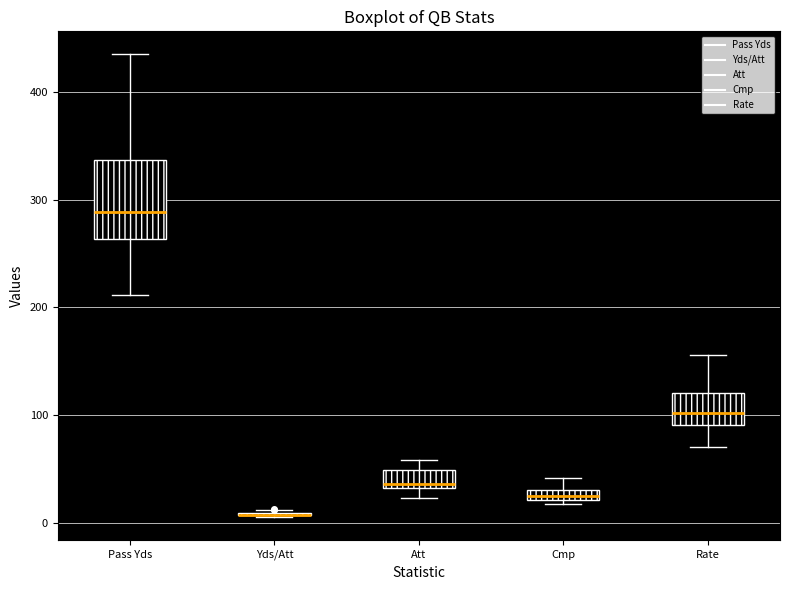

Which box is the tallest, from its lower edge to its upper edge?

Pass Yds